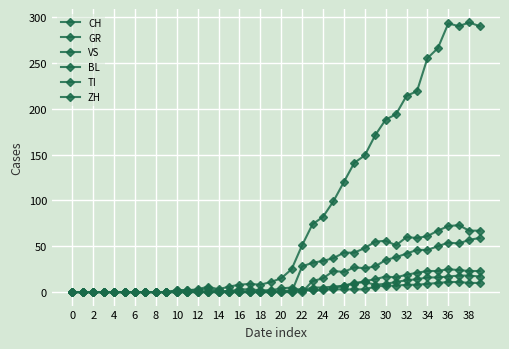

Count the number of data series in this chart.

6